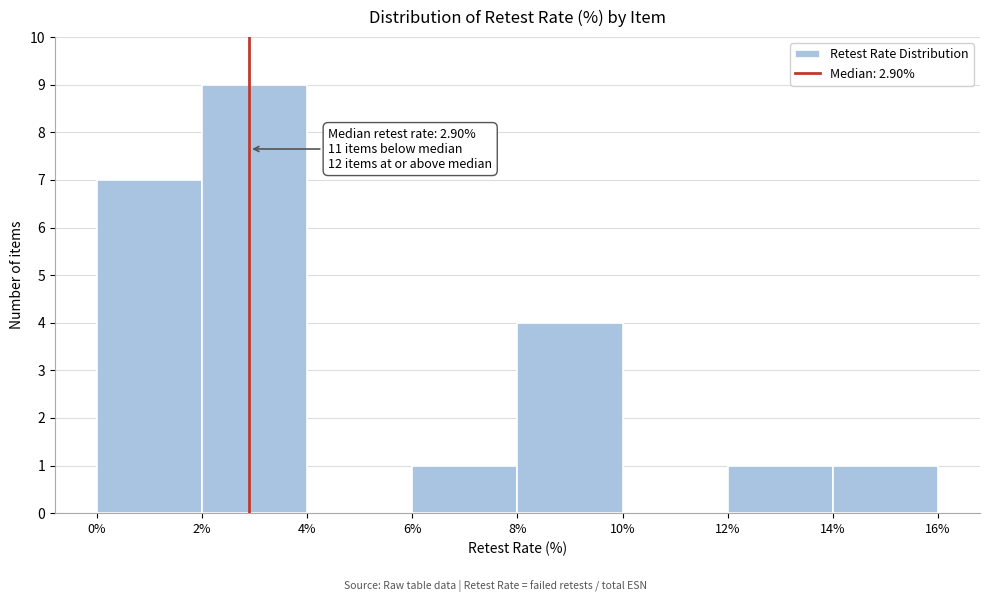

Which range on the x-axis has the tallest bar?

2% to 4%